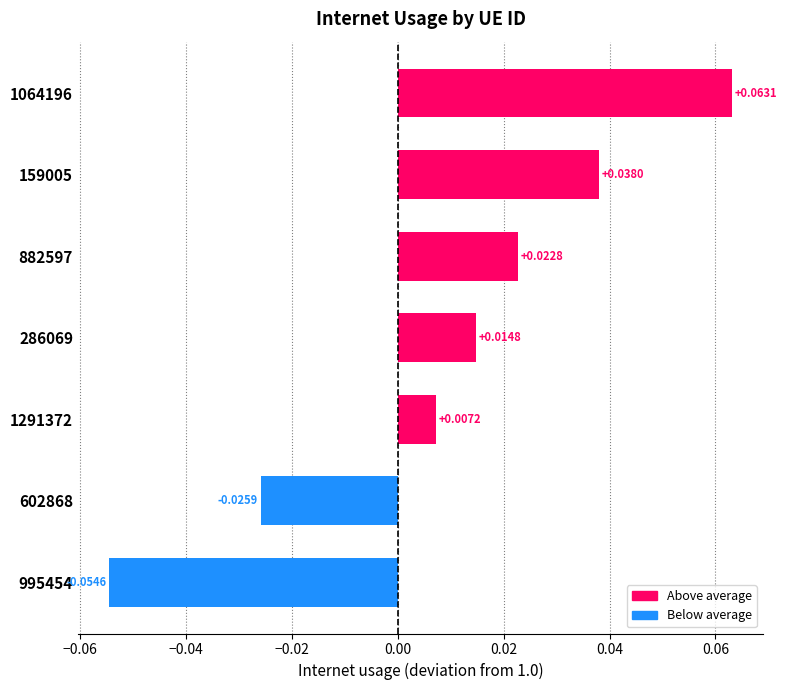

At which label is the value closest to 0?

1291372